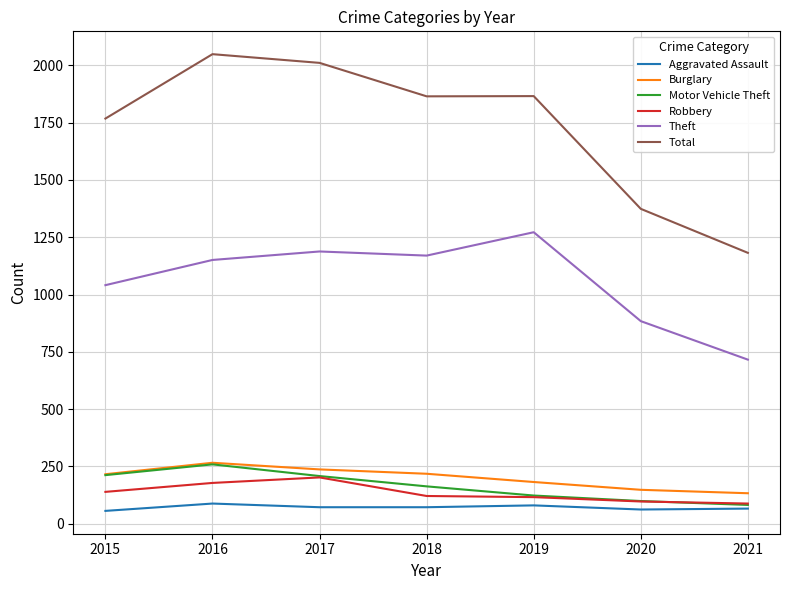

Which series has the largest total across all categories?

Total